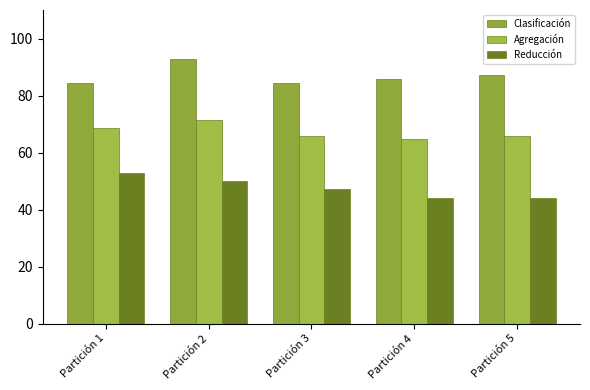

Which series has the largest total across all categories?

Clasificación